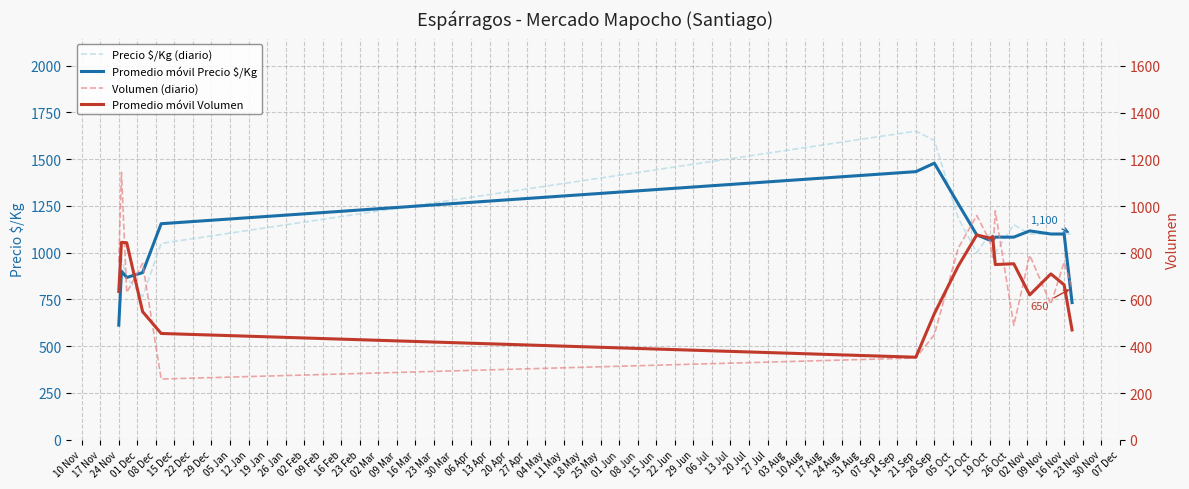

What position from the left is 24 Nov?

1